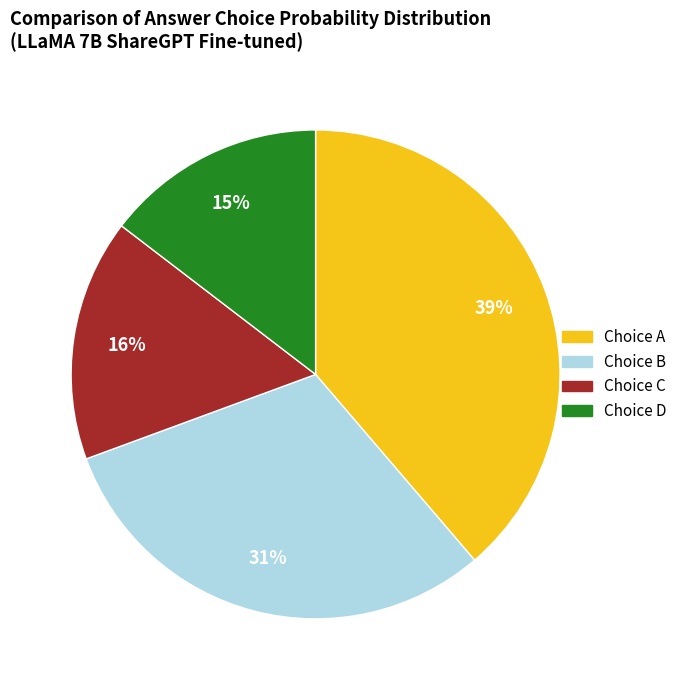

Is there any slice that represents more than half of the pie?

No